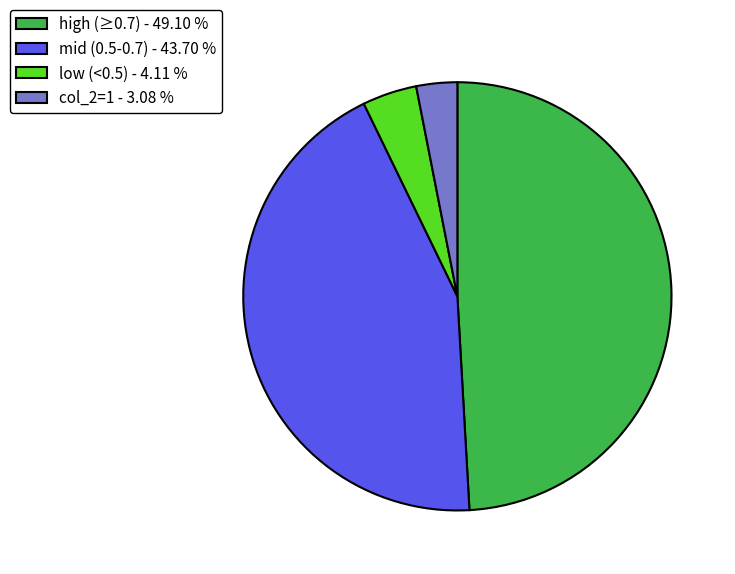

Which has a higher value, mid (0.5-0.7) - 43.70 % or low (<0.5) - 4.11 %?

mid (0.5-0.7) - 43.70 %